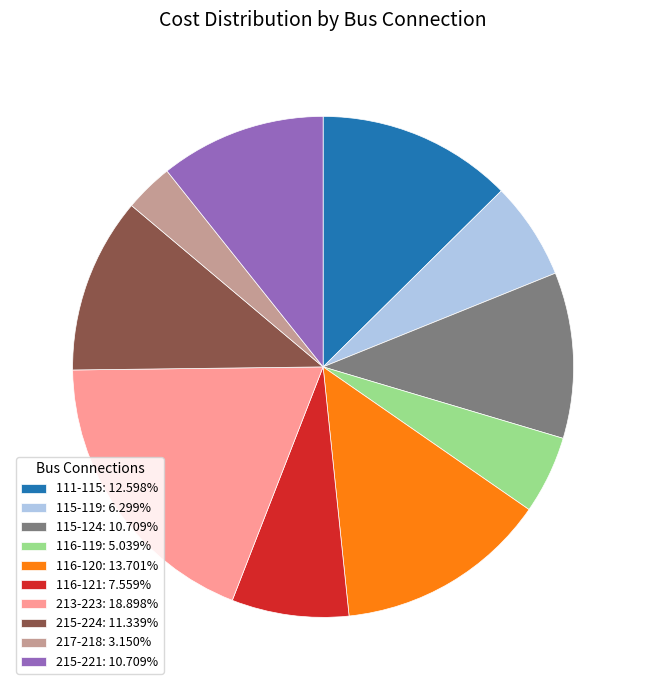

What is the ratio of the value at 116-120: 13.701% to the value at 116-121: 7.559%?

1.8